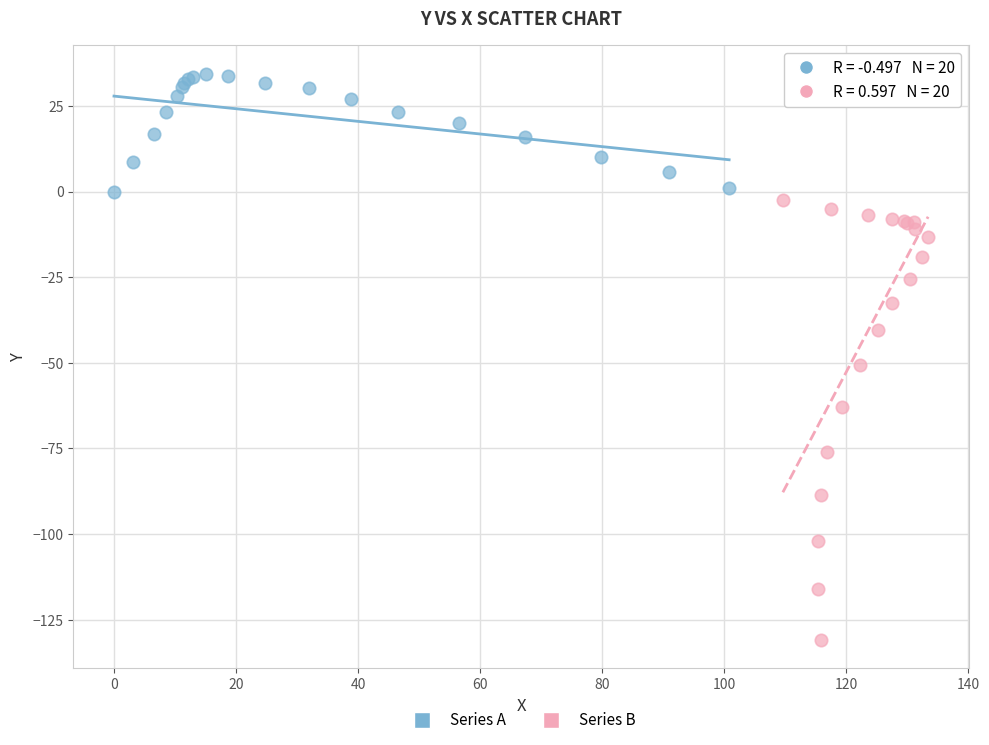

Which series has the widest spread of Y values?

Series B